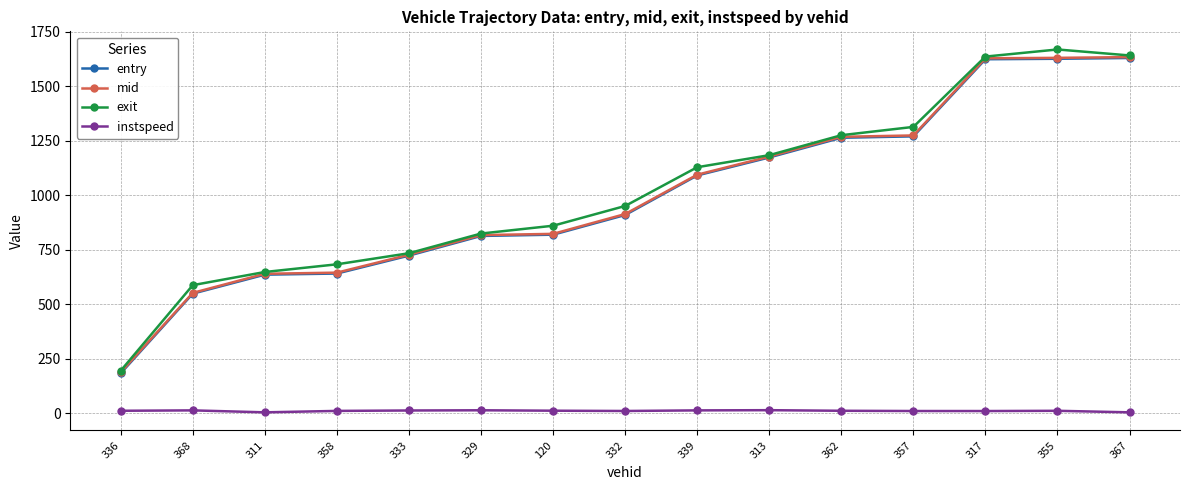

True or false: instspeed and exit intersect in this chart.

False